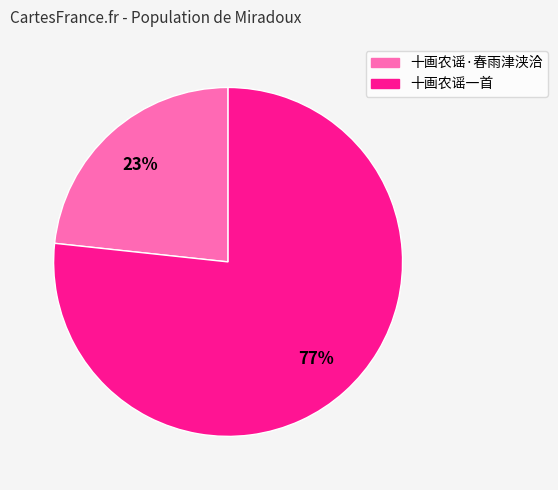

To the nearest percent, what portion does 十画农谣一首 represent?

77%